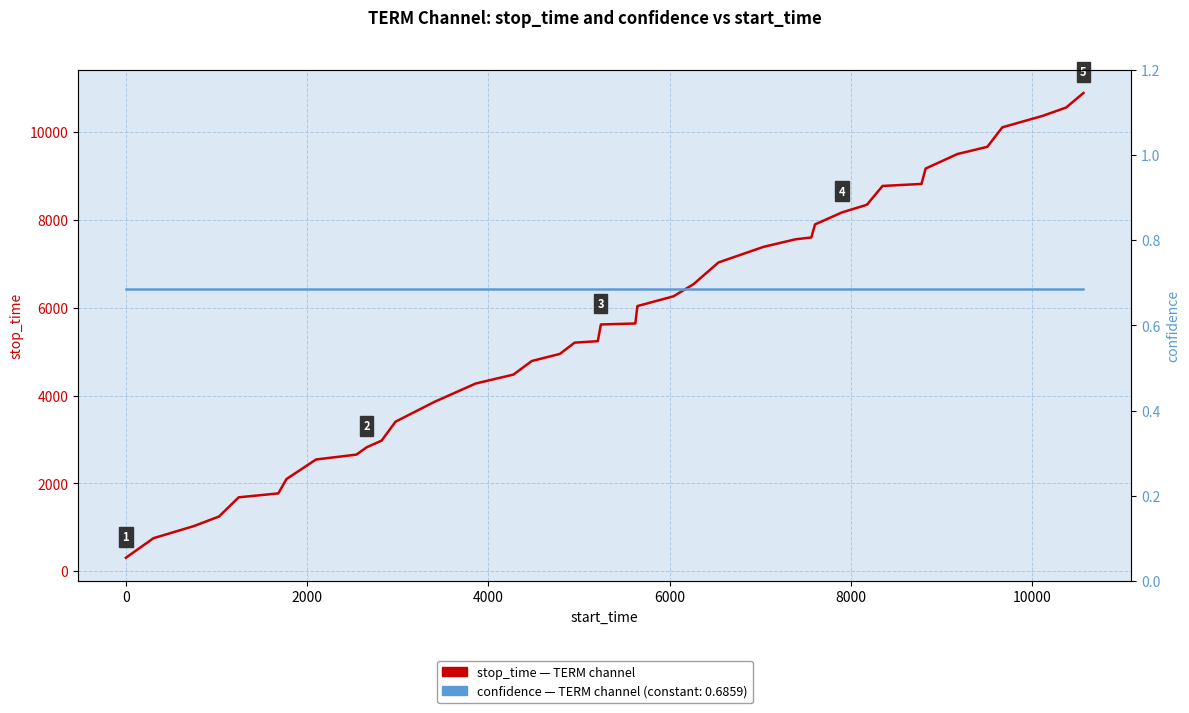

The stop_time (TERM) series shows 4836.4 at 35. True or false?

False